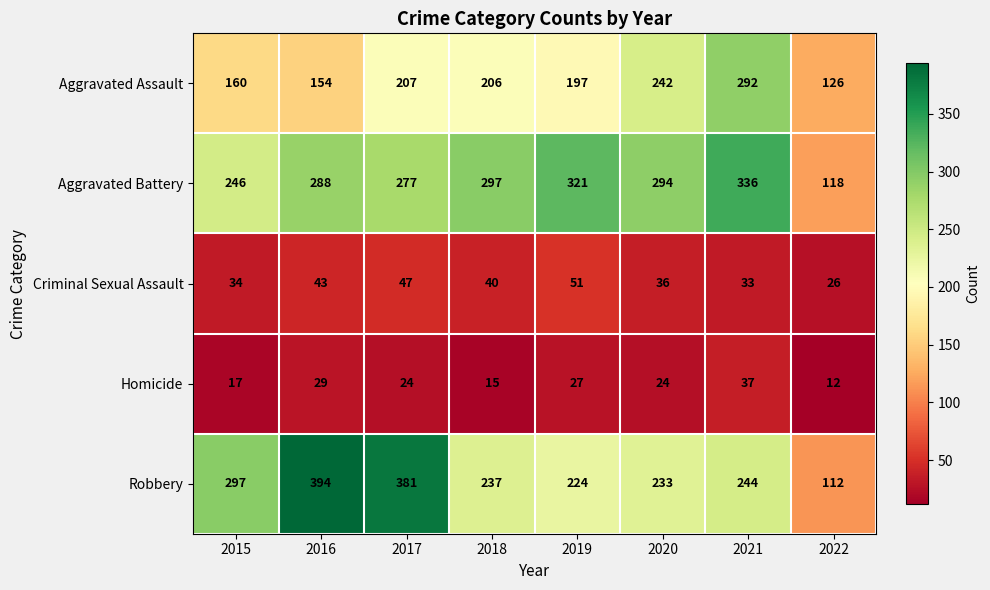

Where does the Aggravated Assault series first go above 206?

2017